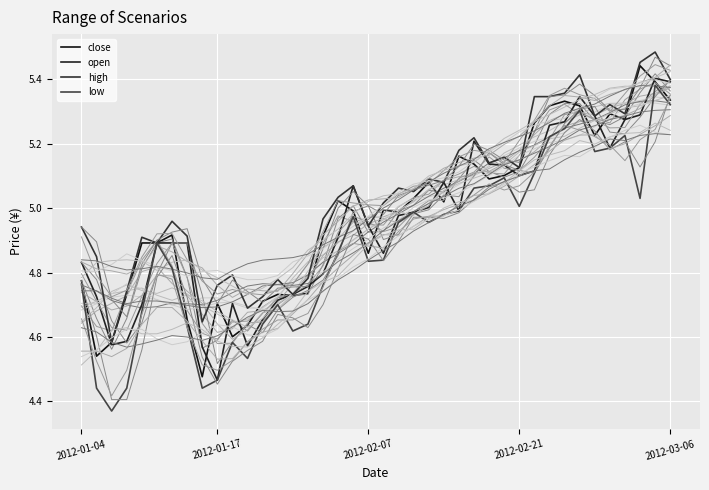

Rank the series at 32 from lowest to highest value.

low, open, close, high